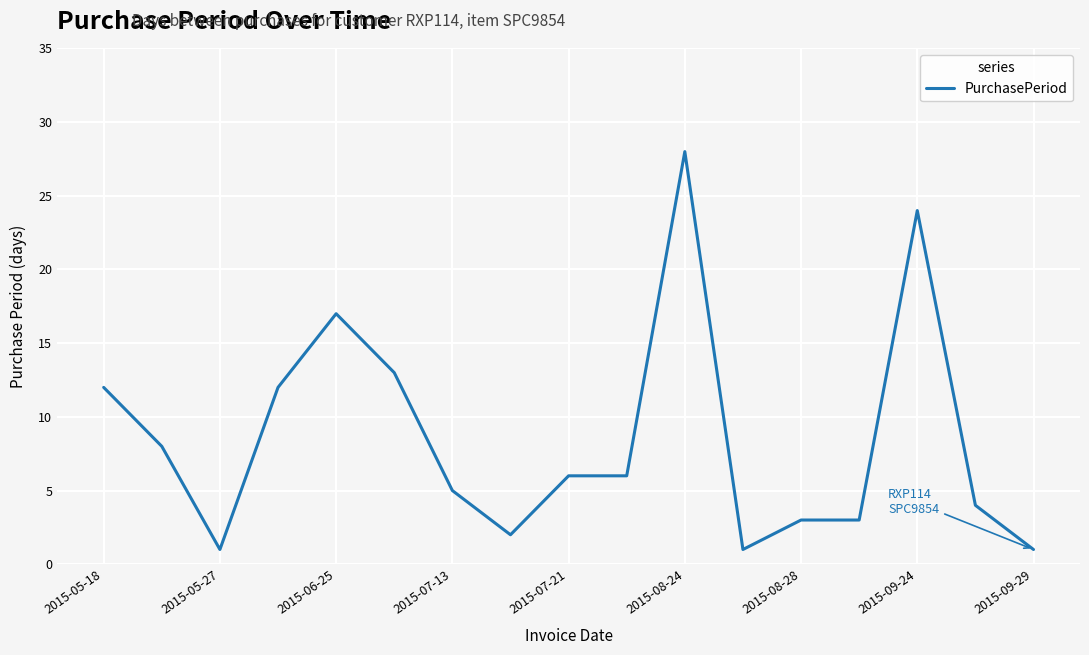

What is the maximum value shown in the chart?

28